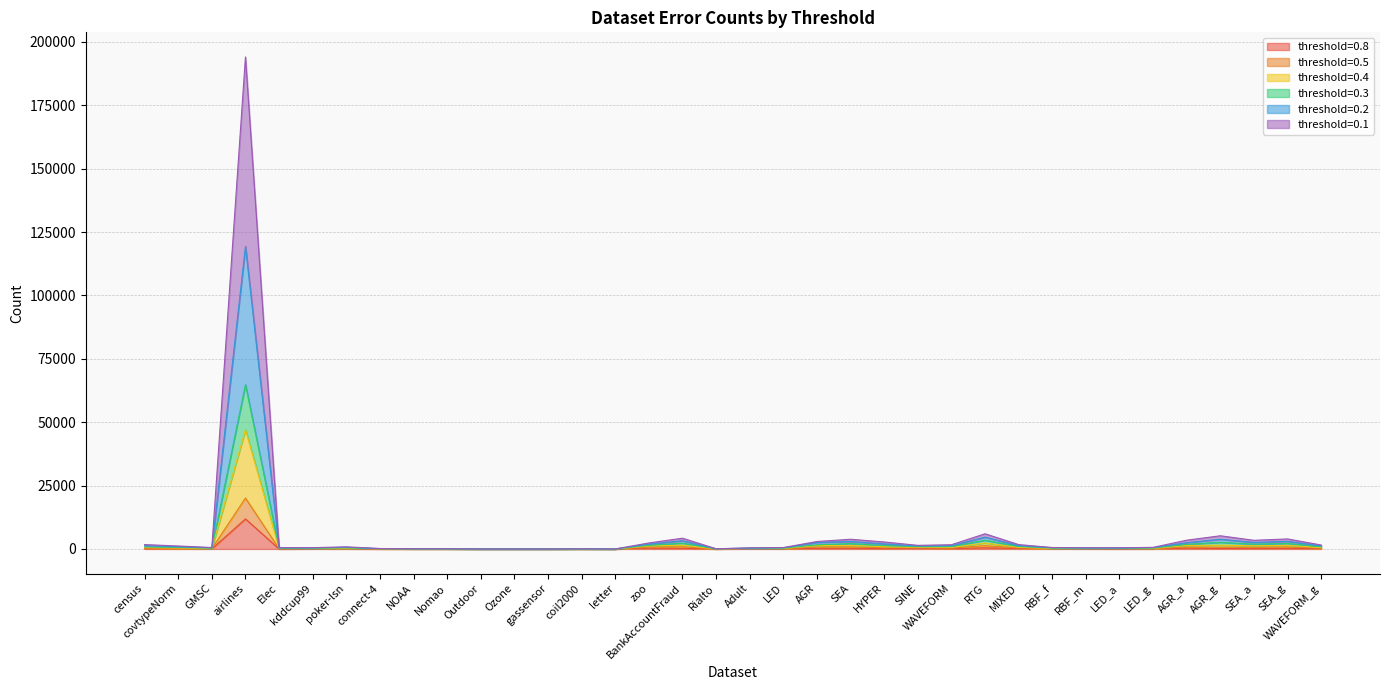

In 0.1, how many points are higher than both neighbors (excluding endpoints)?

9